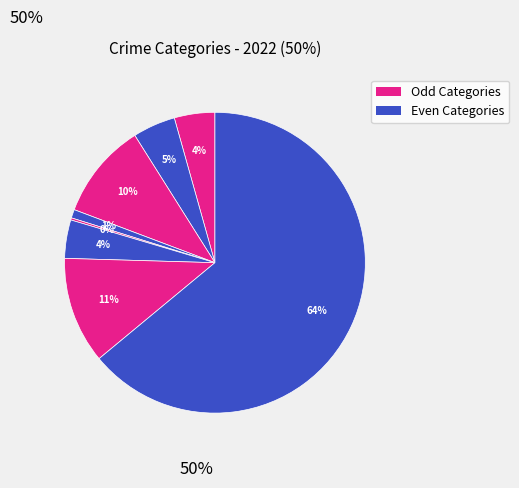

Count the number of slices in the pie.

8